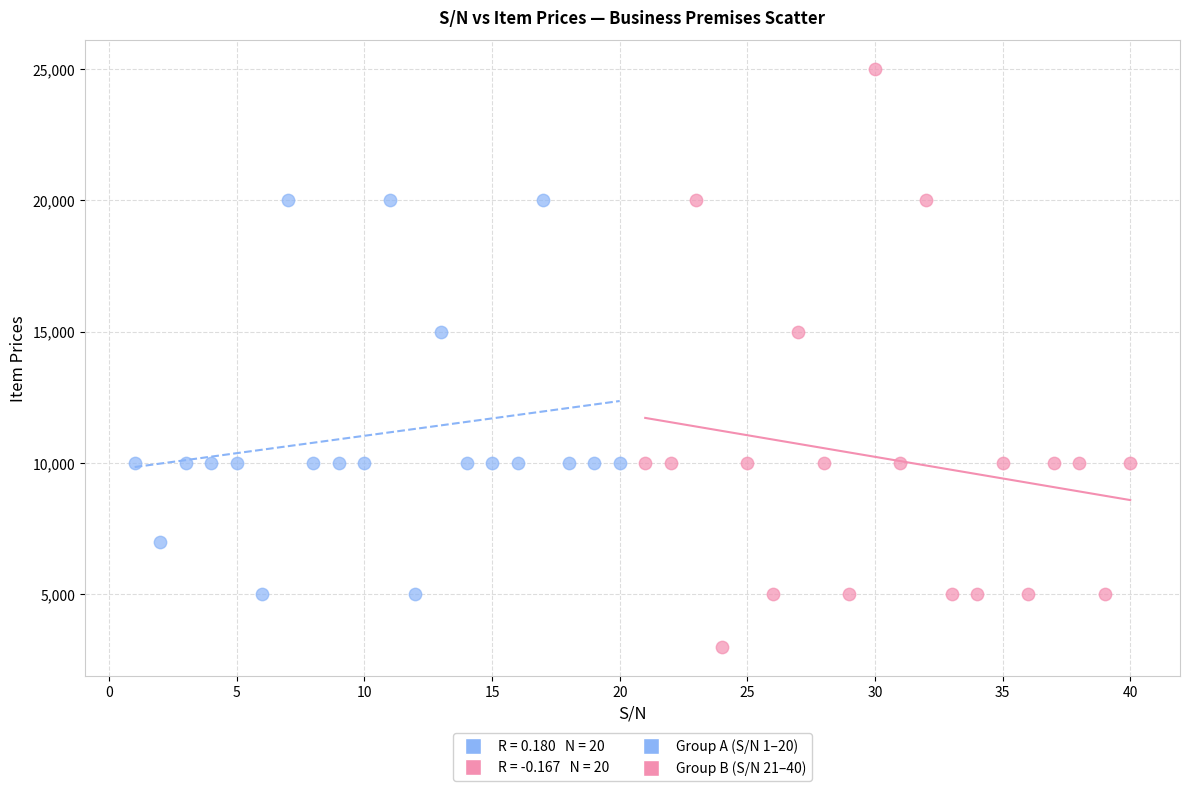

Which series reaches the maximum Y coordinate?

Group B (S/N 21–40)